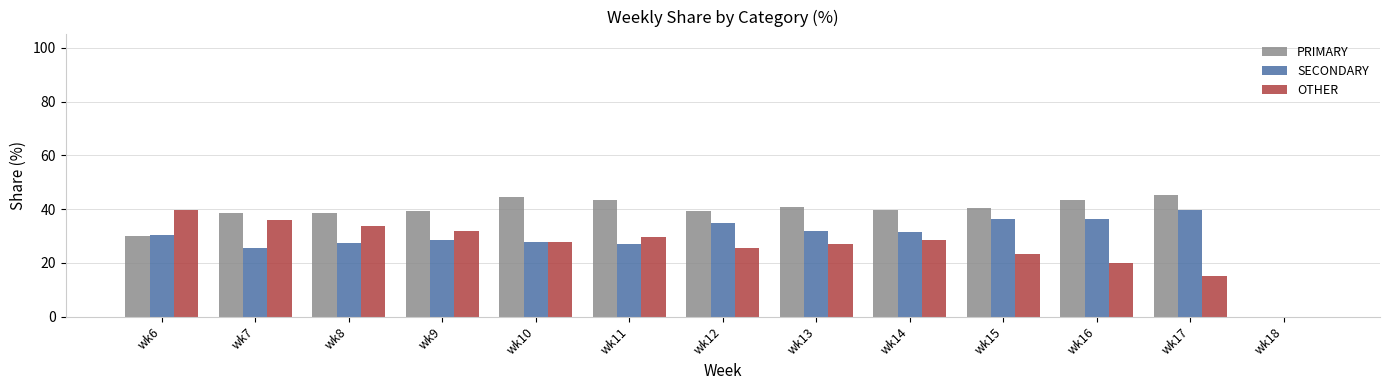

What is the highest value of the PRIMARY series?

45.2